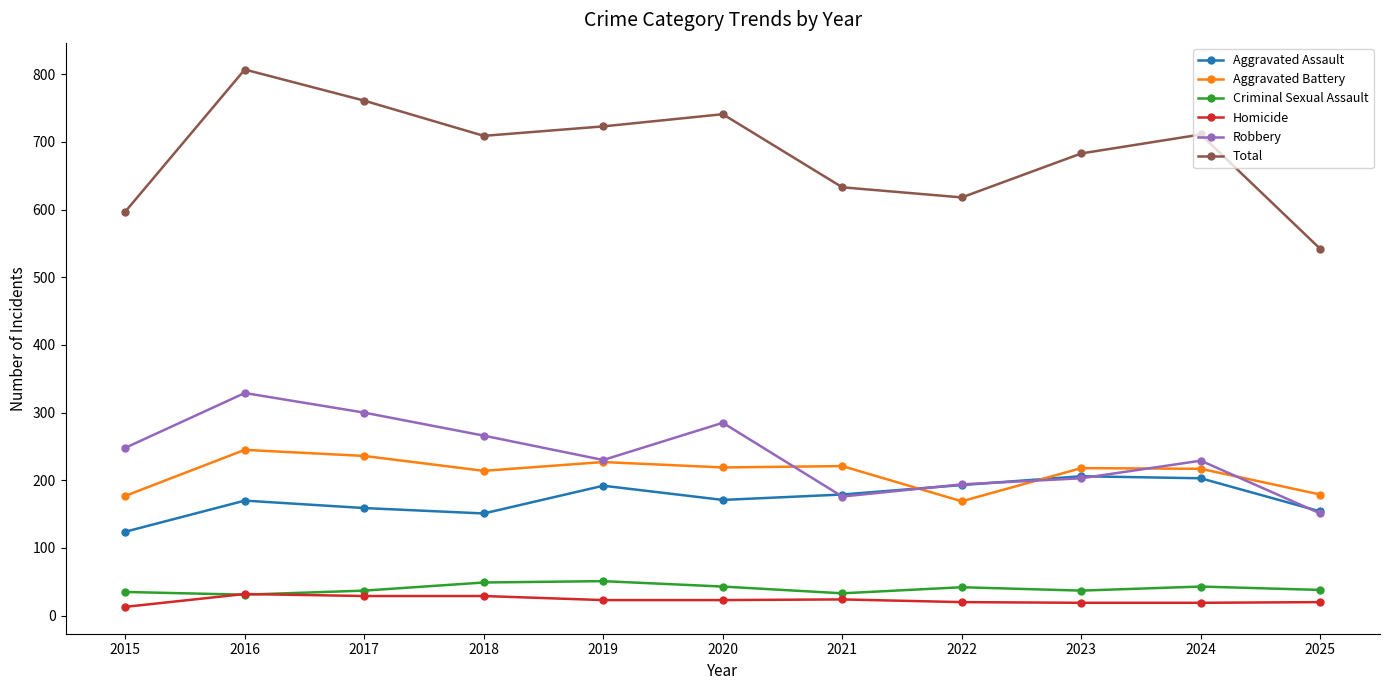

At how many categories does at least one series exceed 382?

11